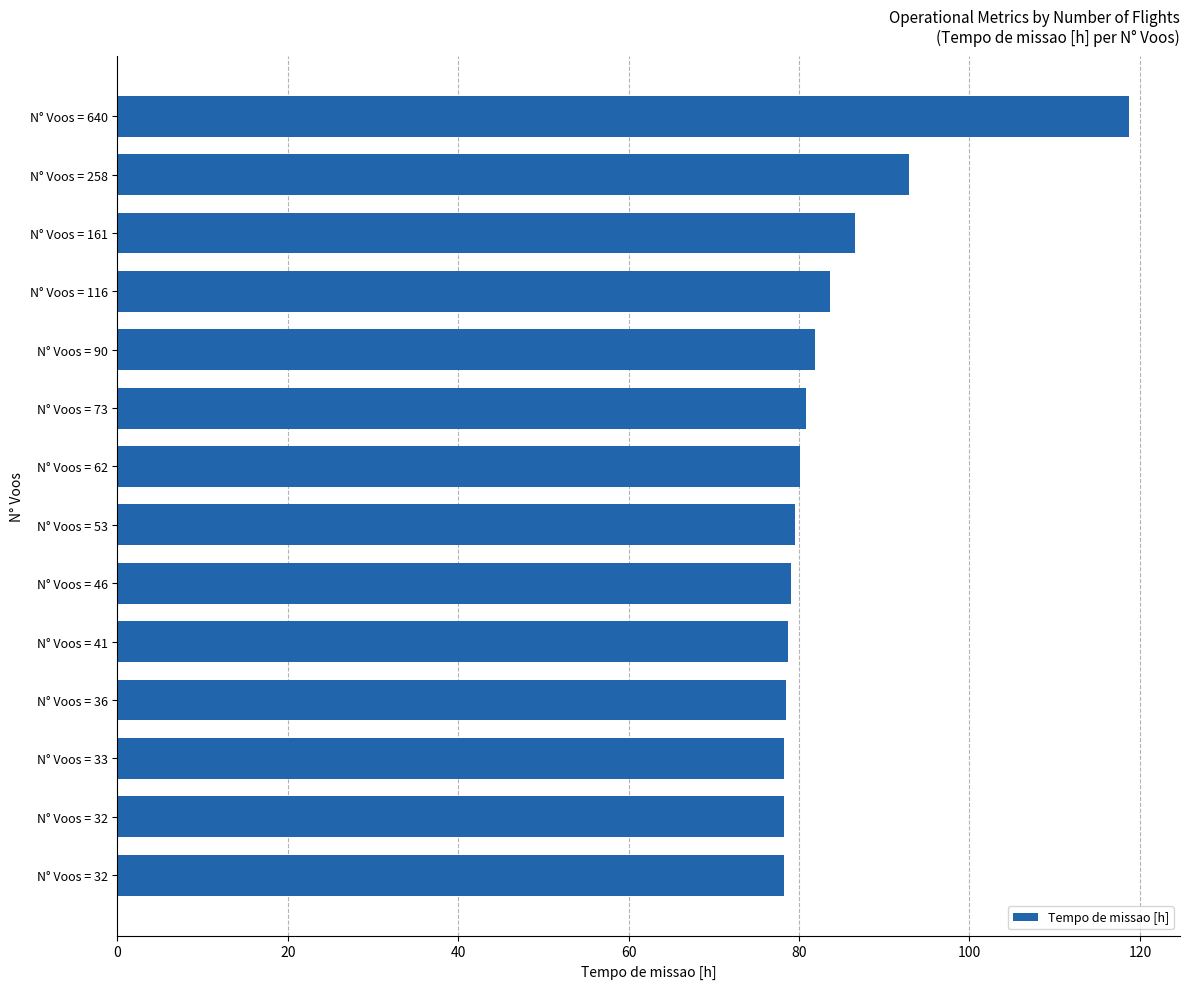

How many bars are there in total?

14